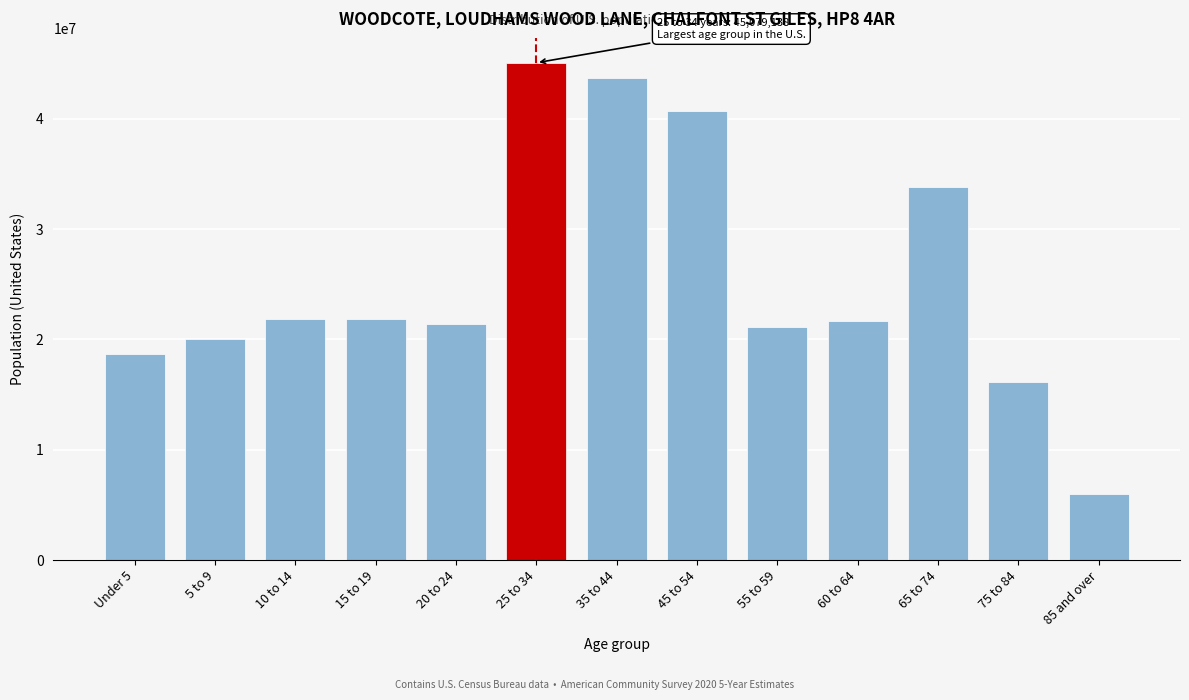

What is the difference between the values at 15 to 19 and 5 to 9?

1813275